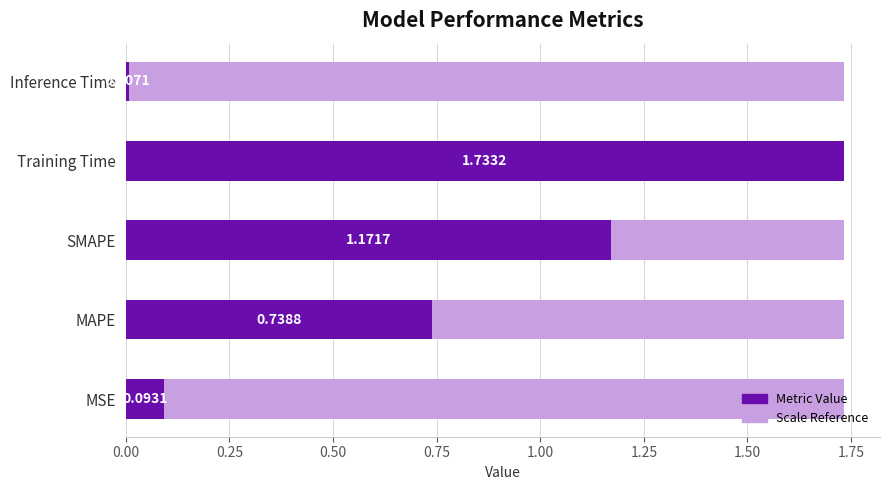

How many categories are shown in the chart?

5